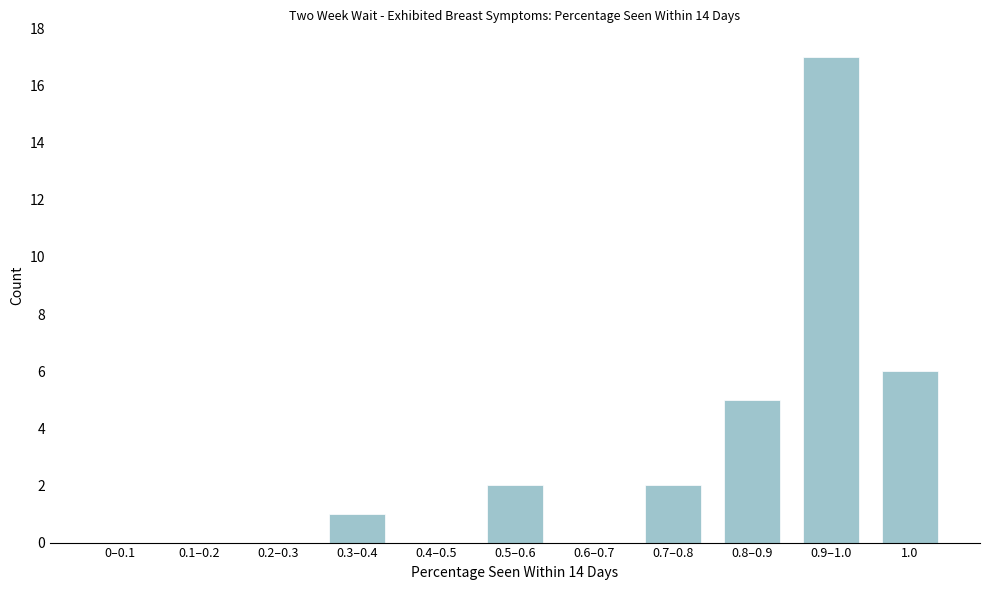

Reading left to right, list all the values displayed in this chart.

0–0.1=0	0.1–0.2=0	0.2–0.3=0	0.3–0.4=1	0.4–0.5=0	0.5–0.6=2	0.6–0.7=0	0.7–0.8=2	0.8–0.9=5	0.9–1.0=17	1.0=6